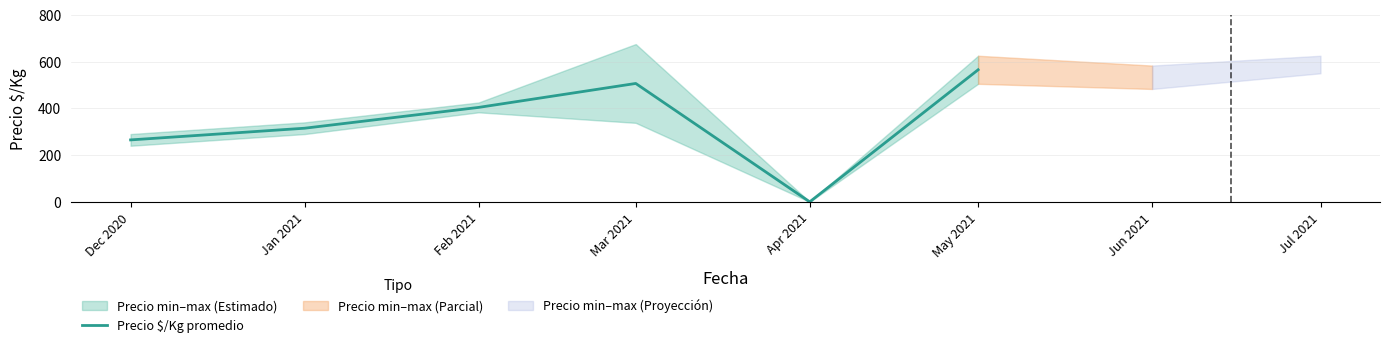

How many points are lower than both their immediate neighbors (excluding endpoints)?

1